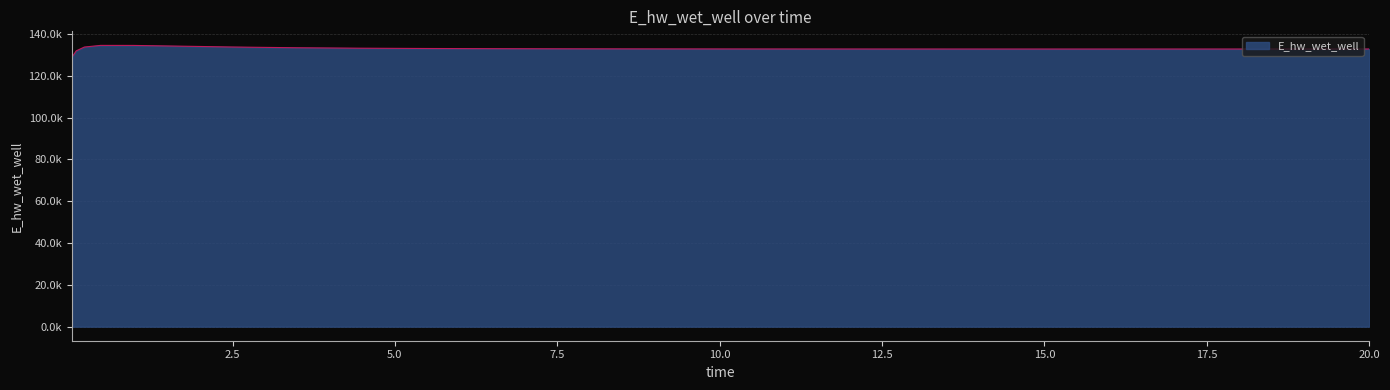

What is the value of the 10th point from the left?

133041.7